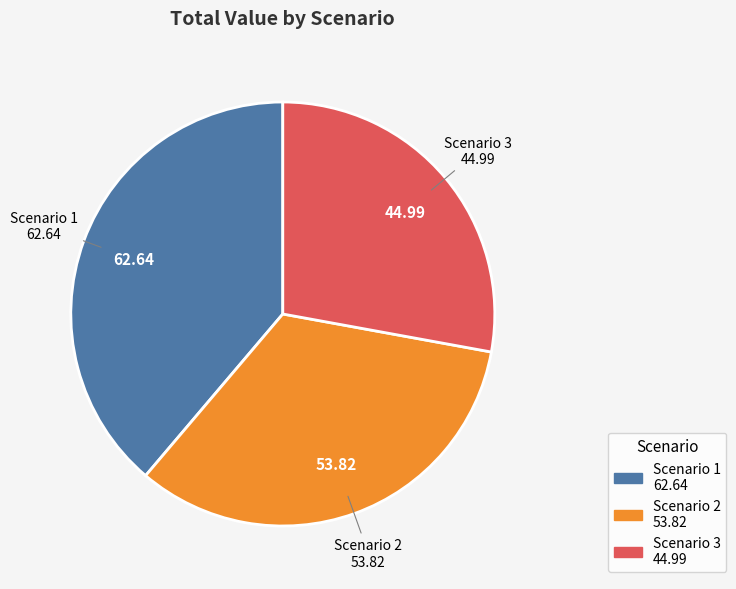

How many slices are in this pie chart?

3